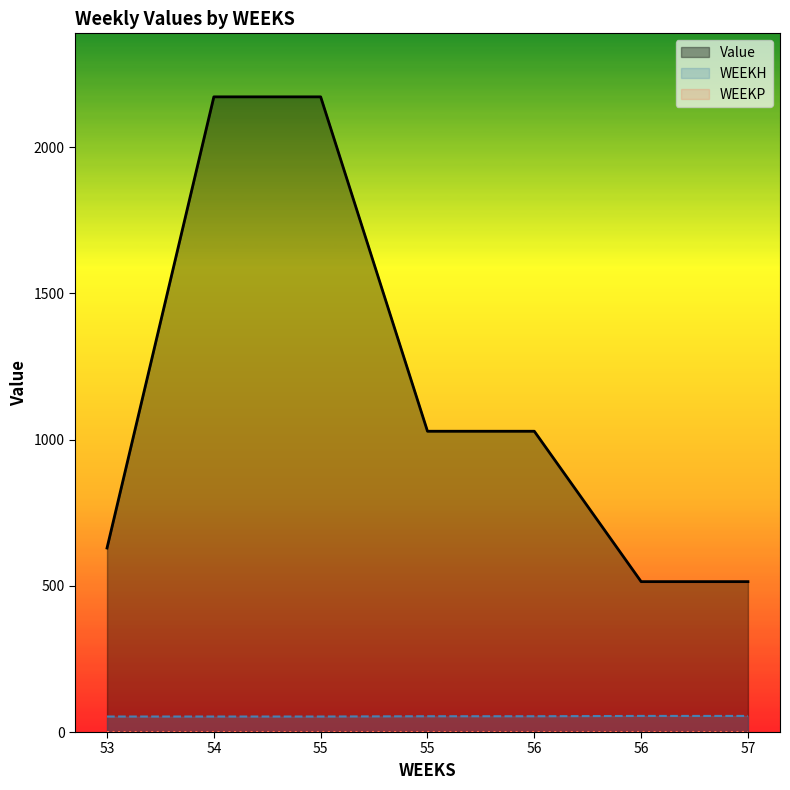

What is the difference between the highest and lowest values at 55?

2118.7